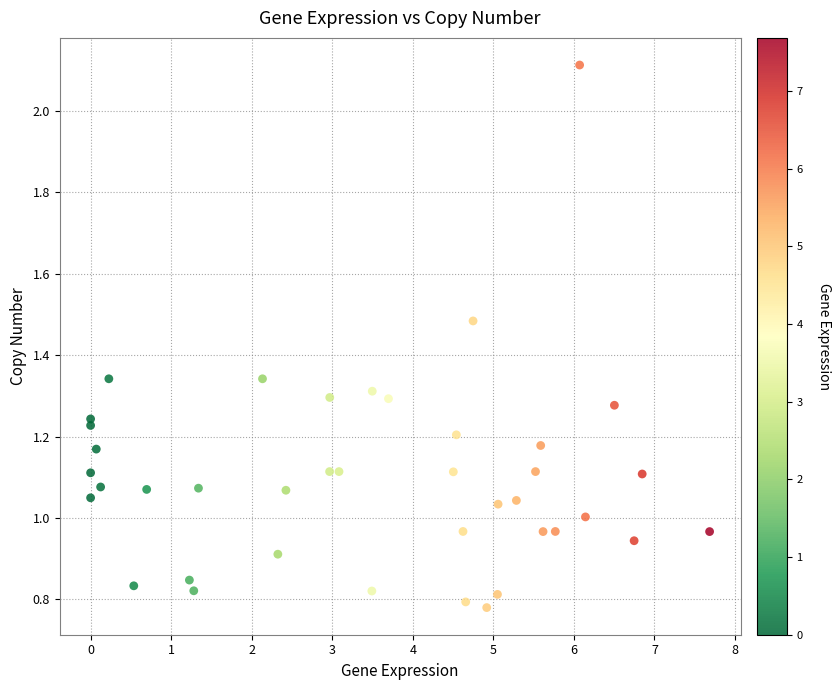

What is the range of X values (max minus min)?

7.7